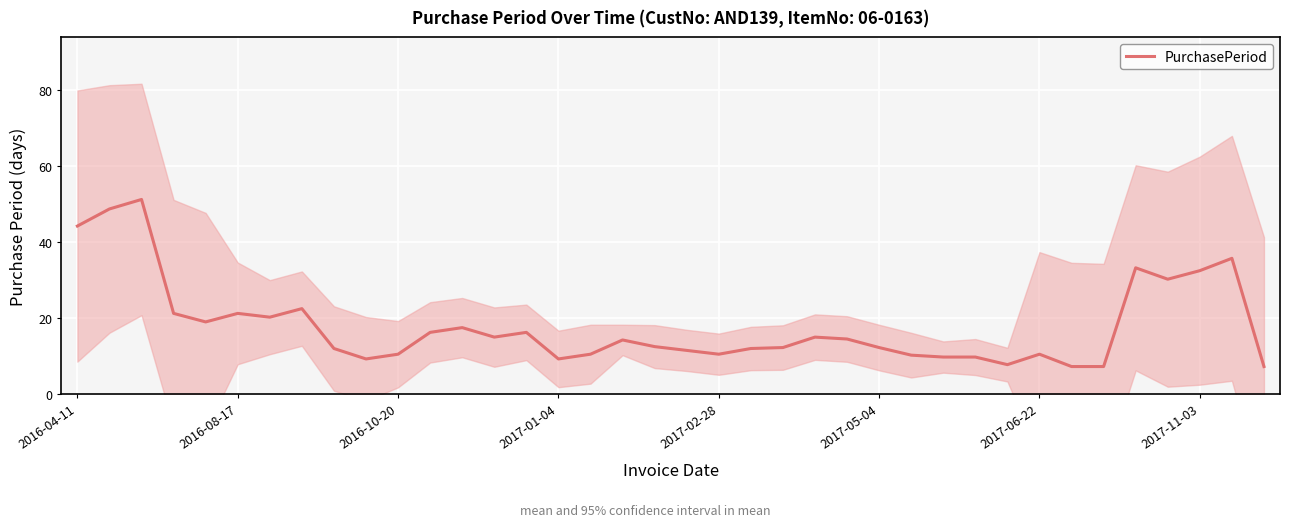

Is this an area chart (filled region under the line)?

No